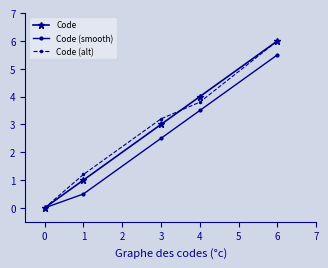

What is the maximum value for Code (alt)?

6.0